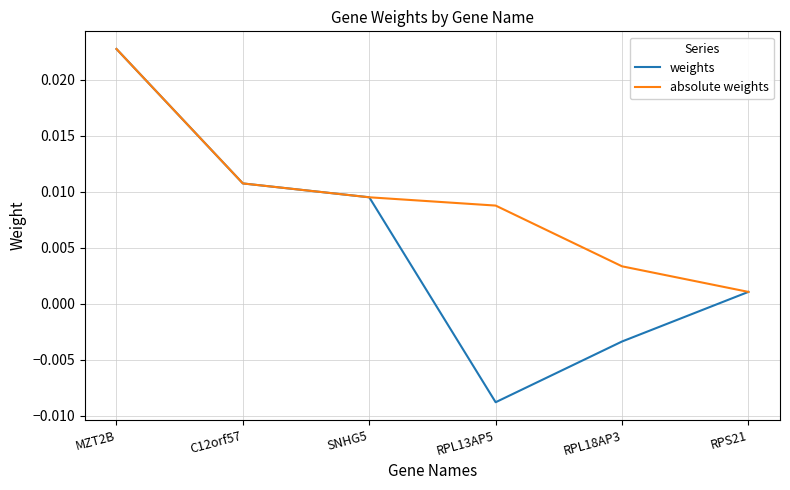

List the labels in order of weights value, smallest first.

RPL13AP5, RPL18AP3, RPS21, SNHG5, C12orf57, MZT2B